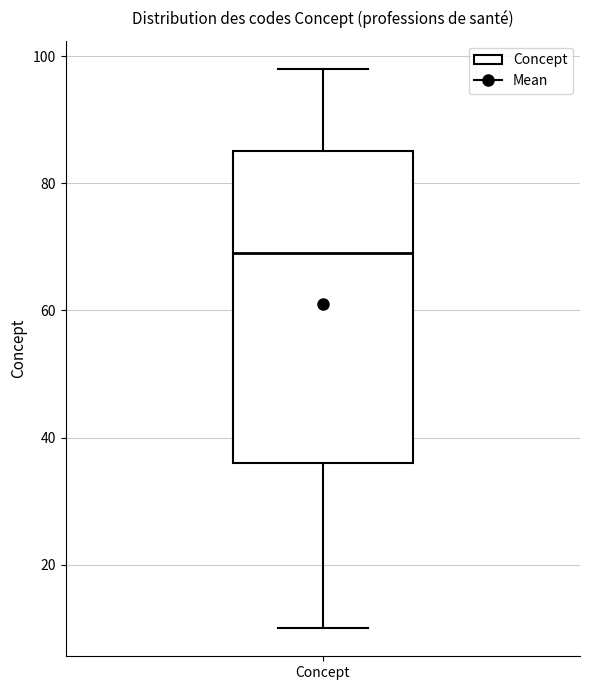

Read this box plot against the y-axis: the position of the median line, the range covered by the box, and the ends of both whiskers. The values are not printed on the chart, so give them approximately, as read against the axis.

median 70, box 36 to 86, whiskers 10 to 98